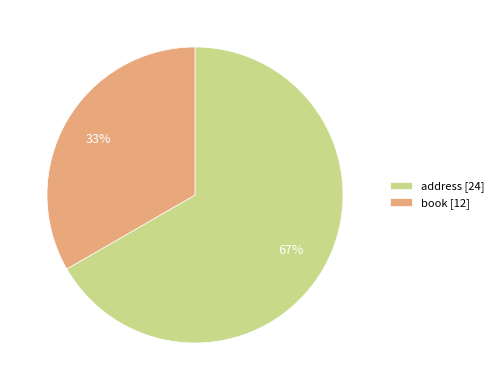

Which has a higher value, book or address?

address